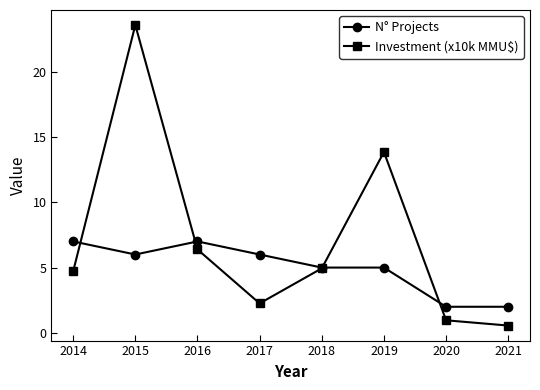

What is the highest value of the Investment (x10k MMU$) series?

23.6